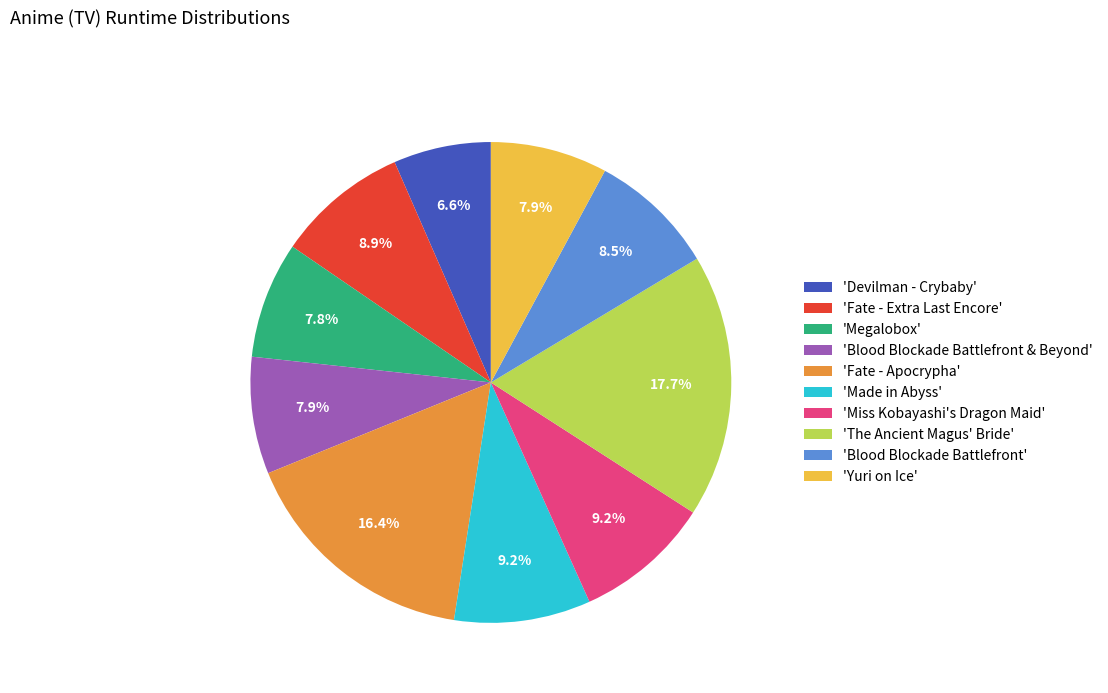

How many segments does this pie chart have?

10